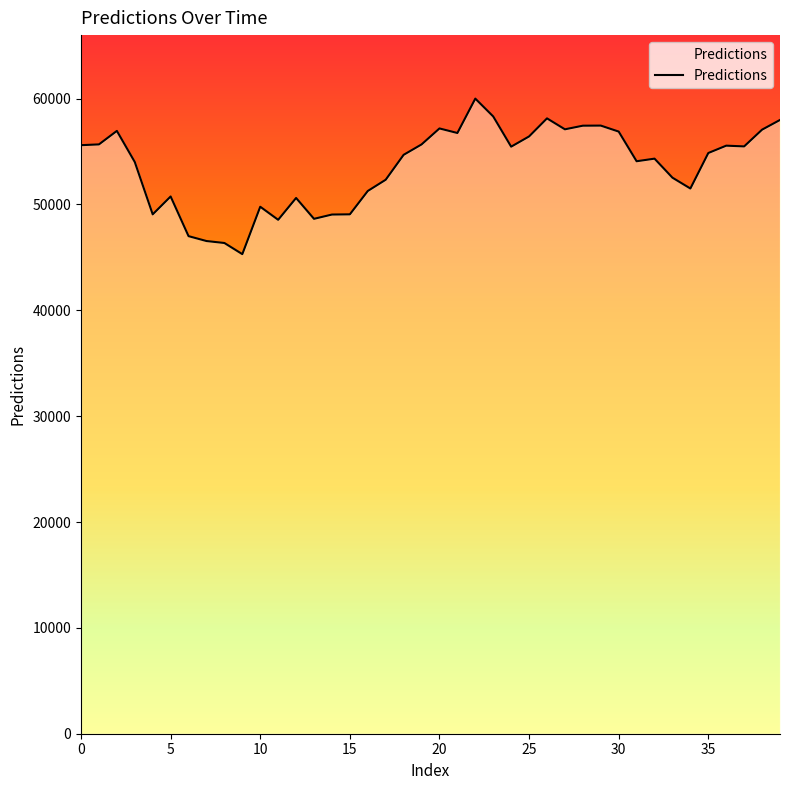

What is the difference between the maximum and minimum values?

14691.5